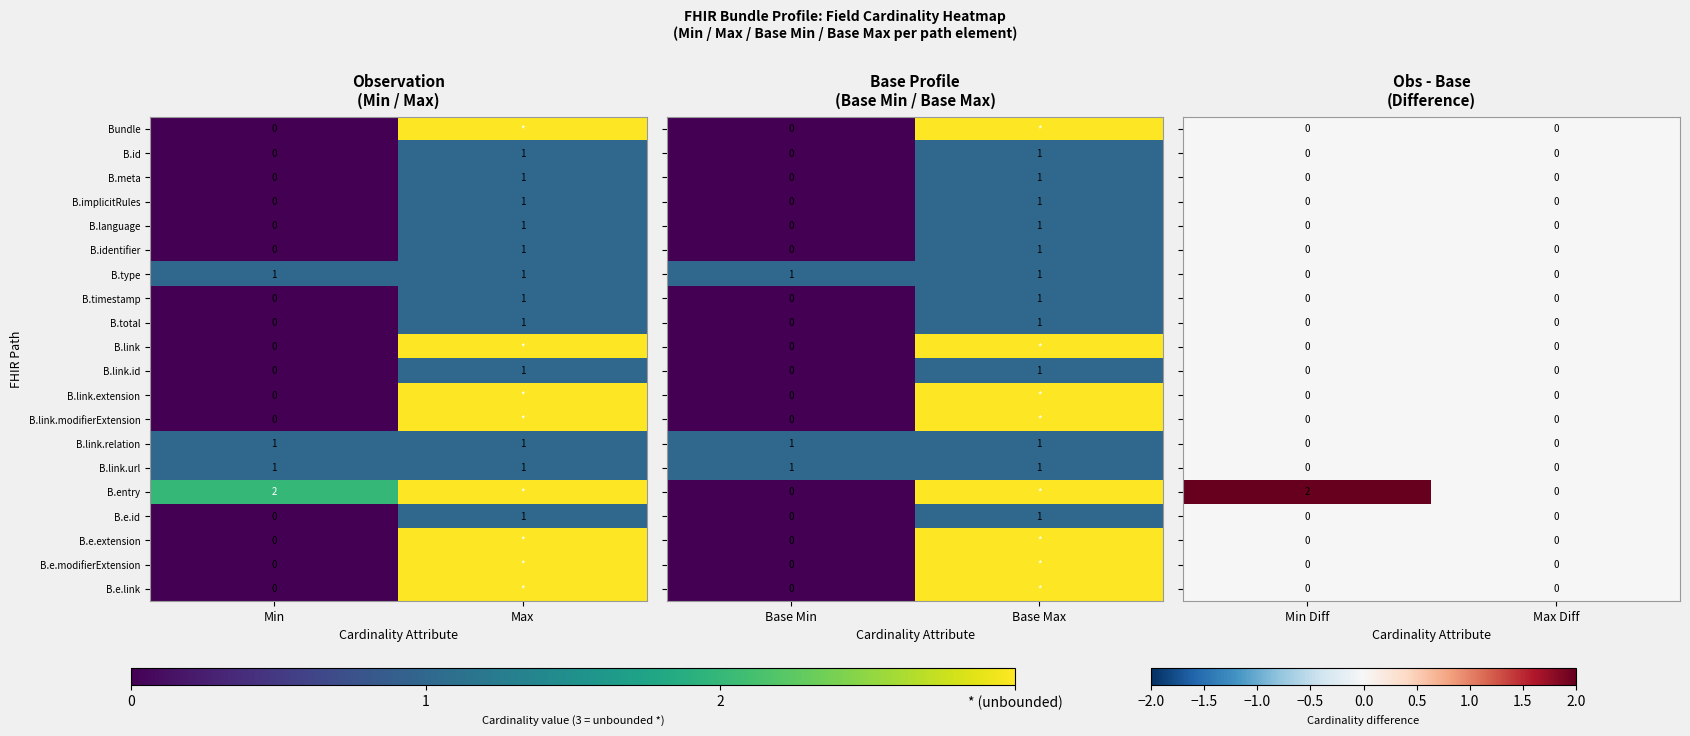

What is the maximum value shown in the chart?

2